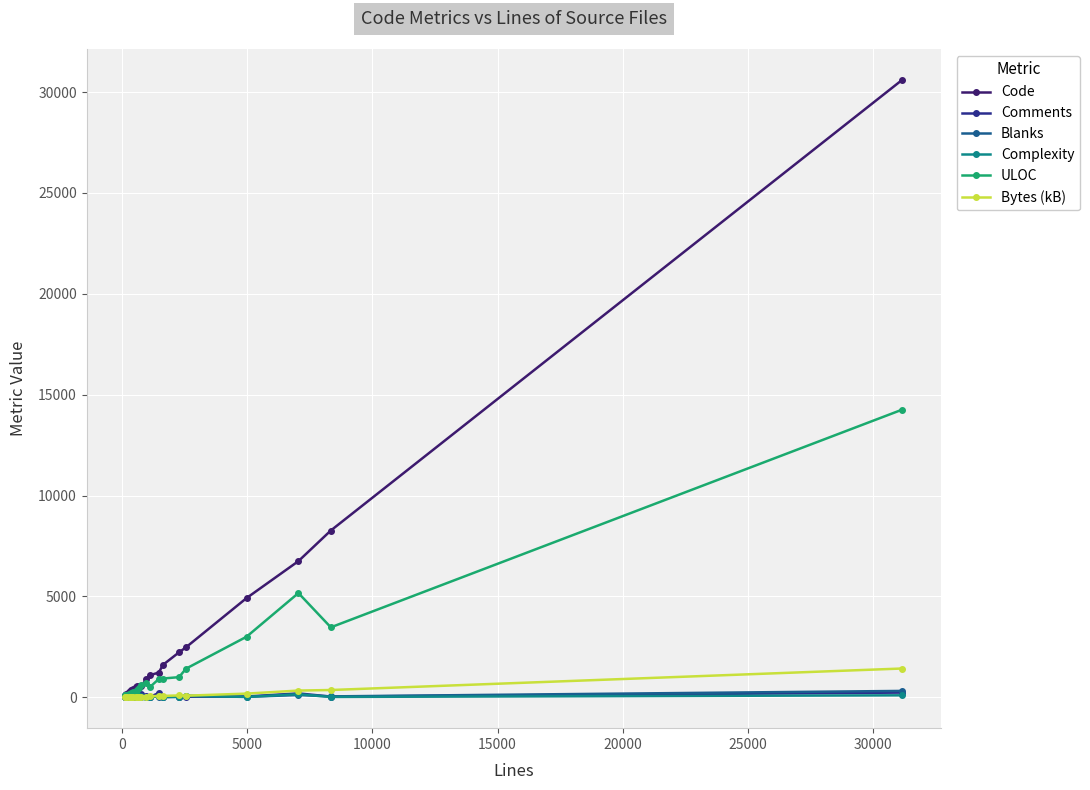

What is the value of the Bytes (kB) point at the 21st from the left?

1426.8